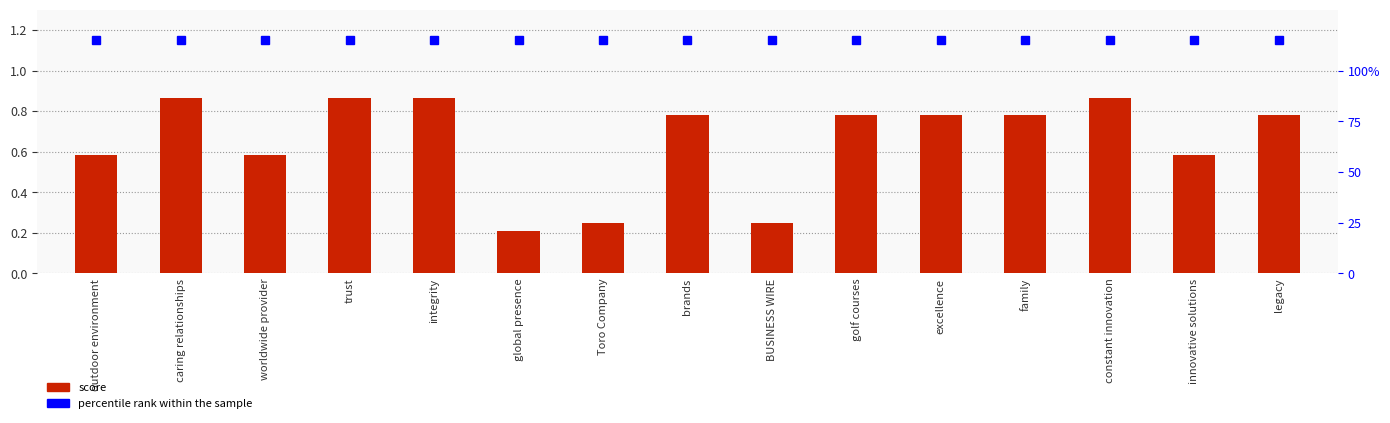

What is the difference between the maximum and second lowest values?

0.6